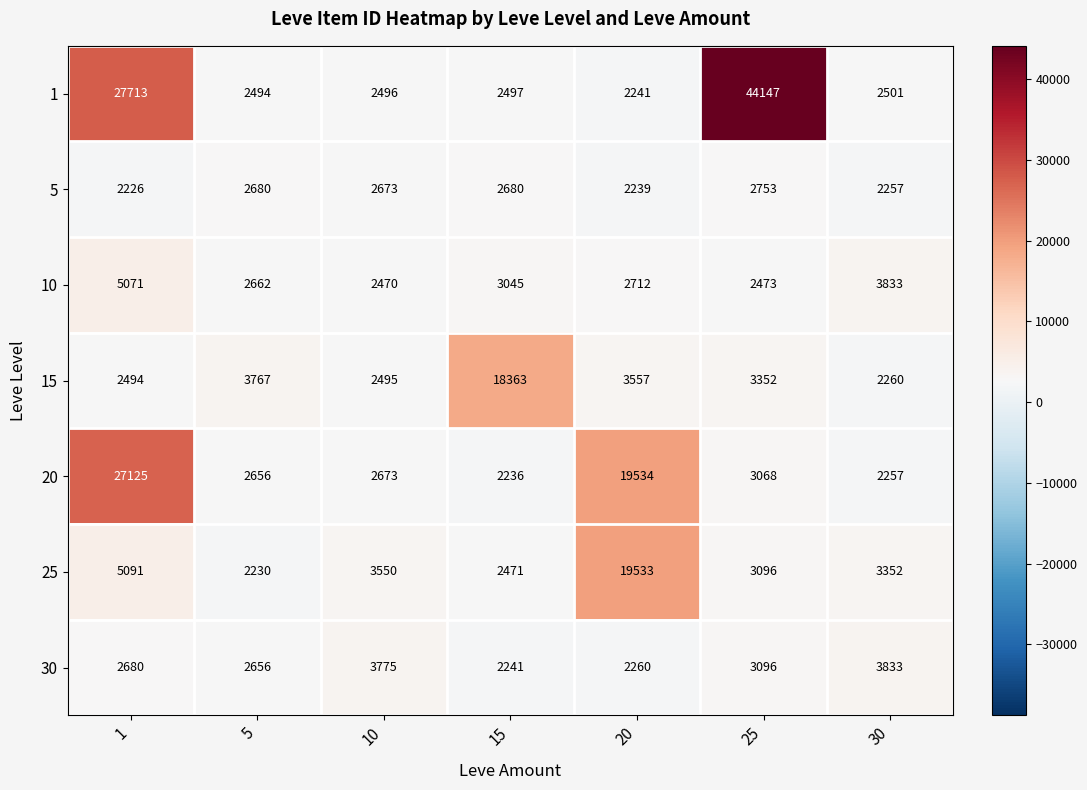

What is the approximate value of 25 at 5, to the nearest 50?

2250